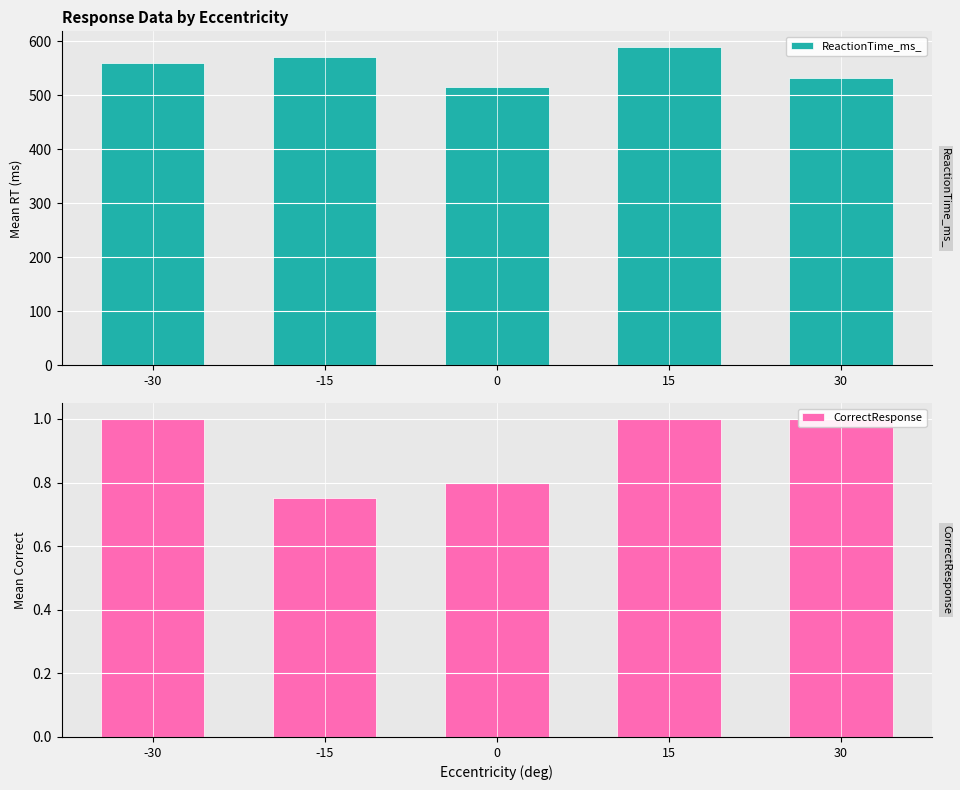

Which category has the lowest value in the CorrectResponse series?

-15